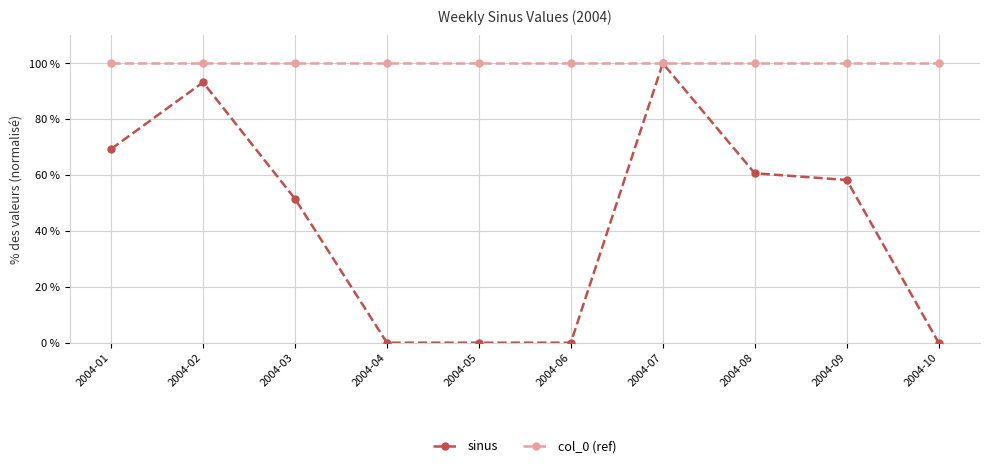

Reading left to right, list all the values displayed in this chart.

sinus: 2004-01=69.3	2004-02=93.2	2004-03=51.5	2004-04=0.0	2004-05=0.0	2004-06=0.0	2004-07=100.0	2004-08=60.7	2004-09=58.3	2004-10=0.0
col_0 (ref): 2004-01=100.0	2004-02=100.0	2004-03=100.0	2004-04=100.0	2004-05=100.0	2004-06=100.0	2004-07=100.0	2004-08=100.0	2004-09=100.0	2004-10=100.0